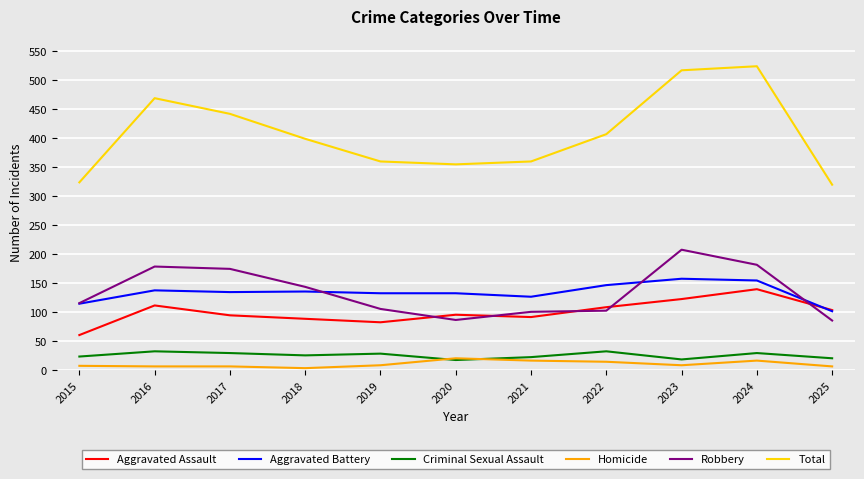

True or false: Aggravated Battery and Homicide cross at least once.

False